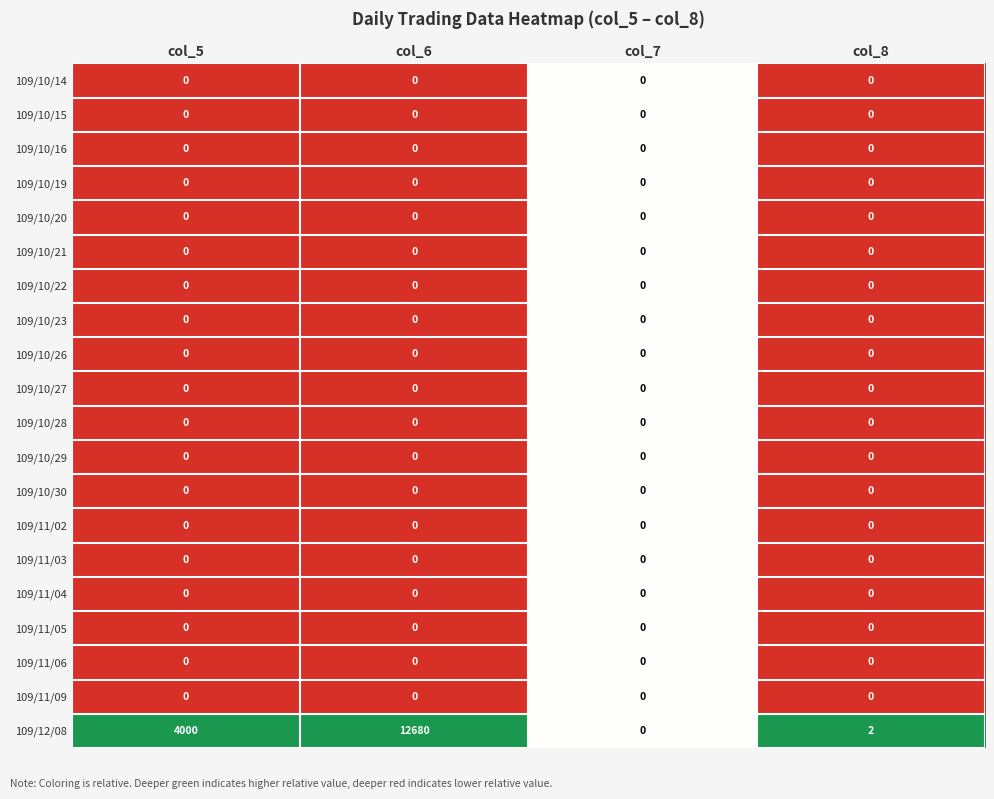

What is the maximum value shown in the chart?

12680